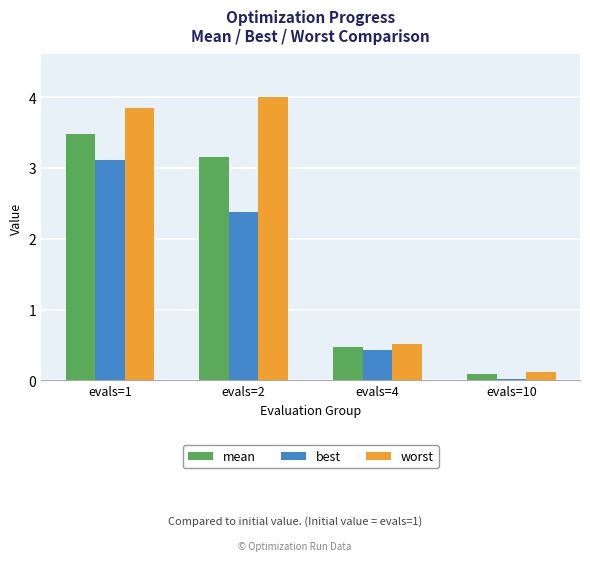

Is the value of best at evals=4 greater than the value of worst at evals=1?

No